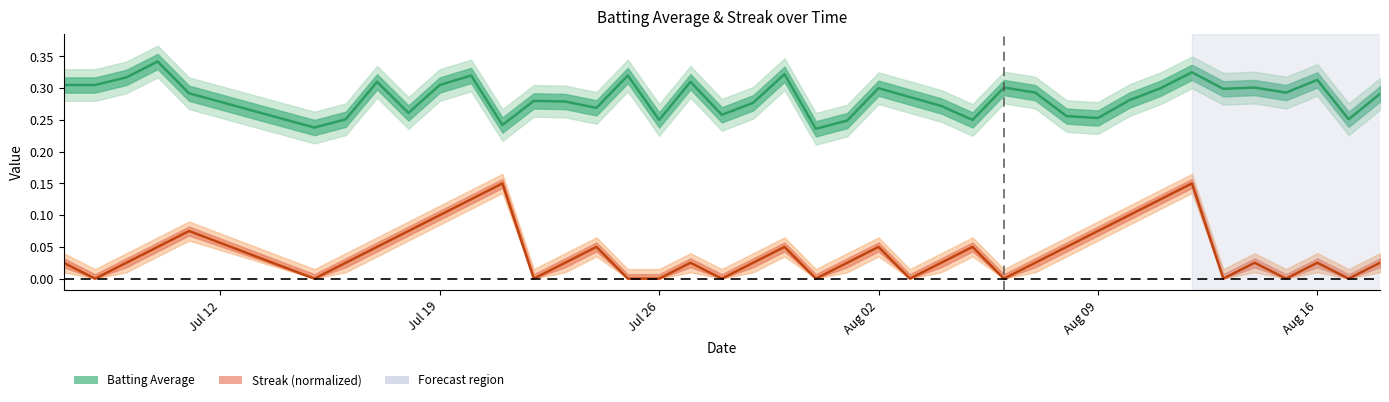

How many categories are shown in the chart?

40